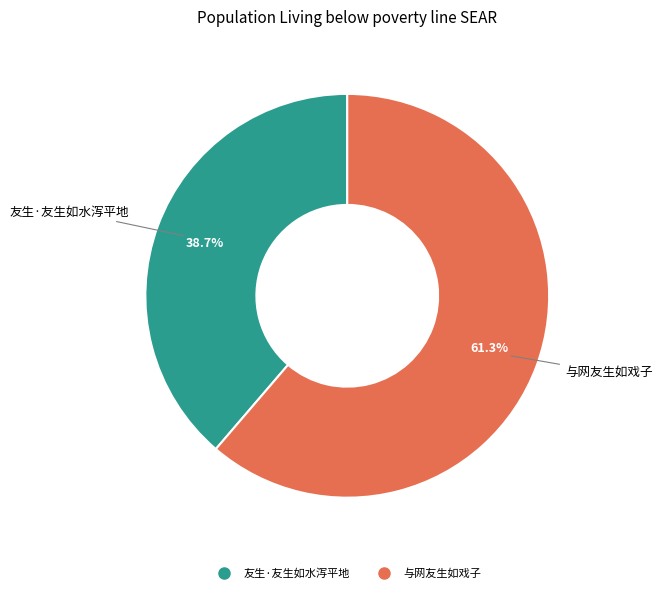

Does 与网友生如戏子 represent more than half of the total?

Yes